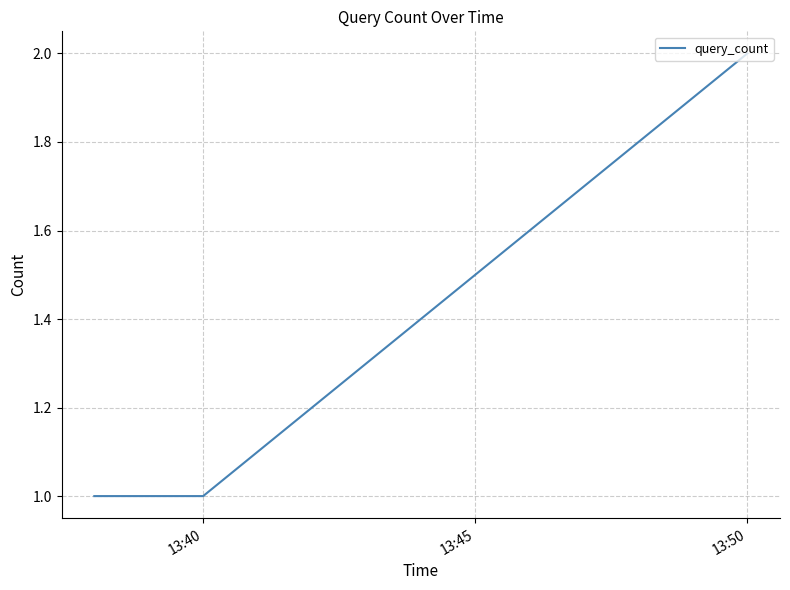

What is the sum of all values?

4